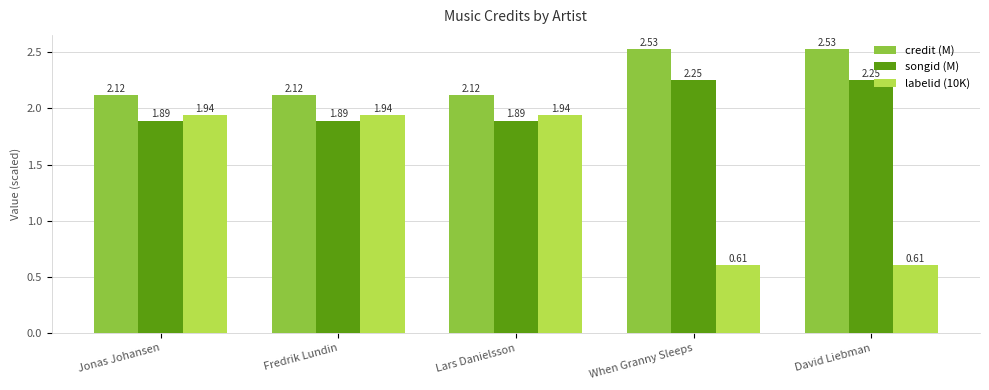

At how many categories does at least one series exceed 1?

5